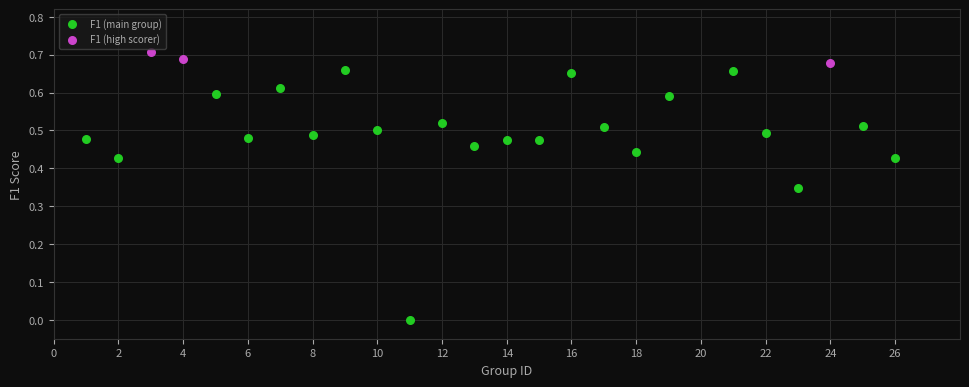

Which series has the widest spread of Y values?

F1 (main group)